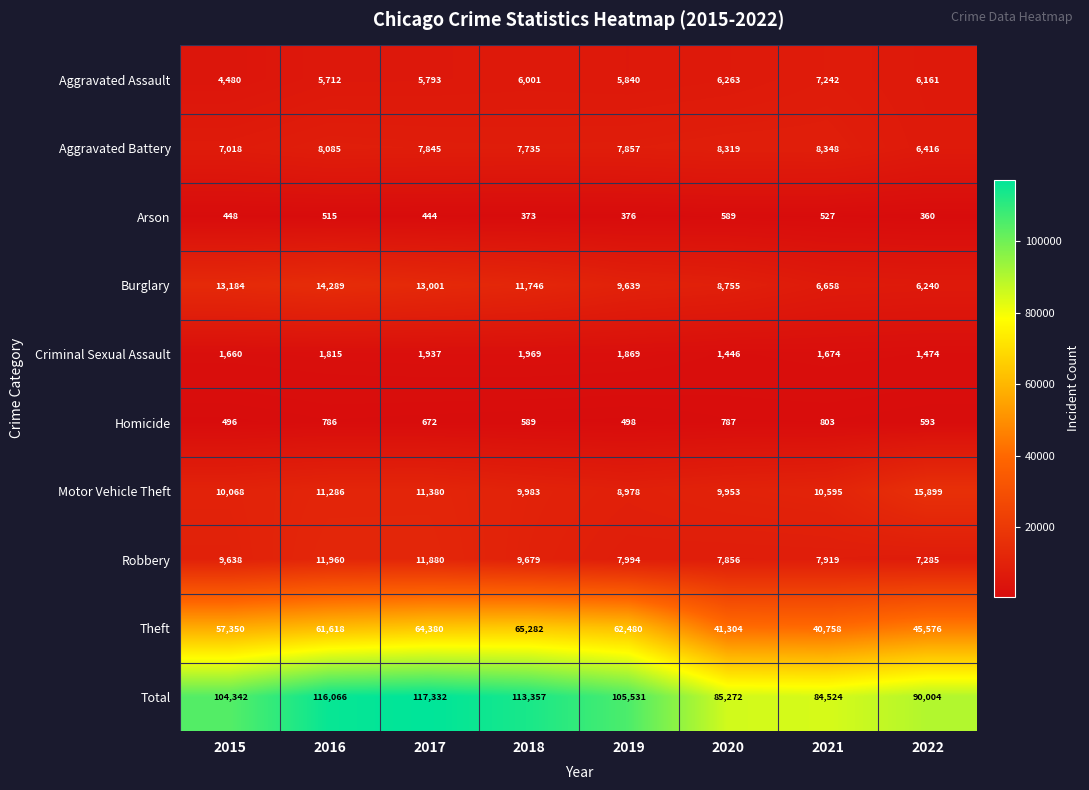

What is the difference between the highest and lowest values at 2018?

112984